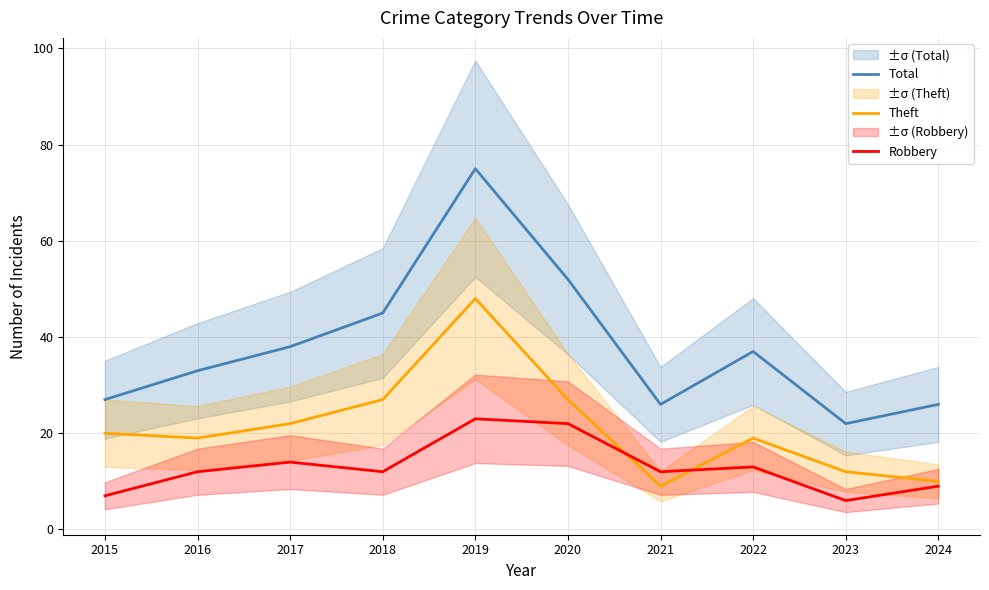

True or false: Robbery and Total intersect in this chart.

False